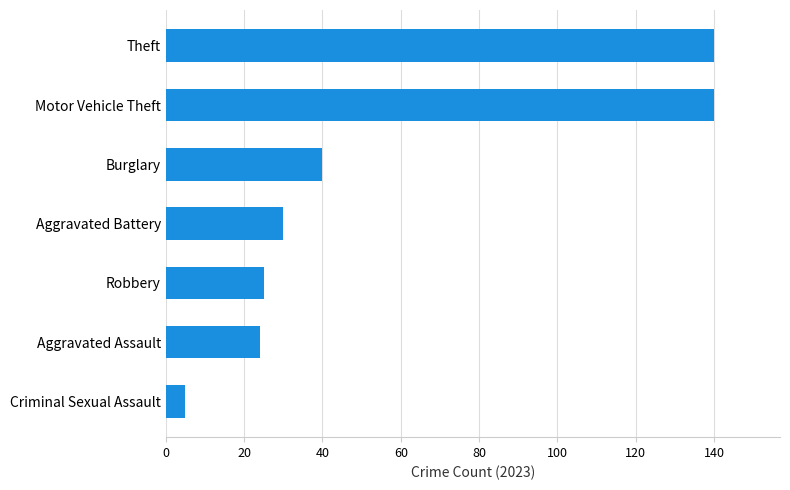

Are the bars horizontal?

Yes